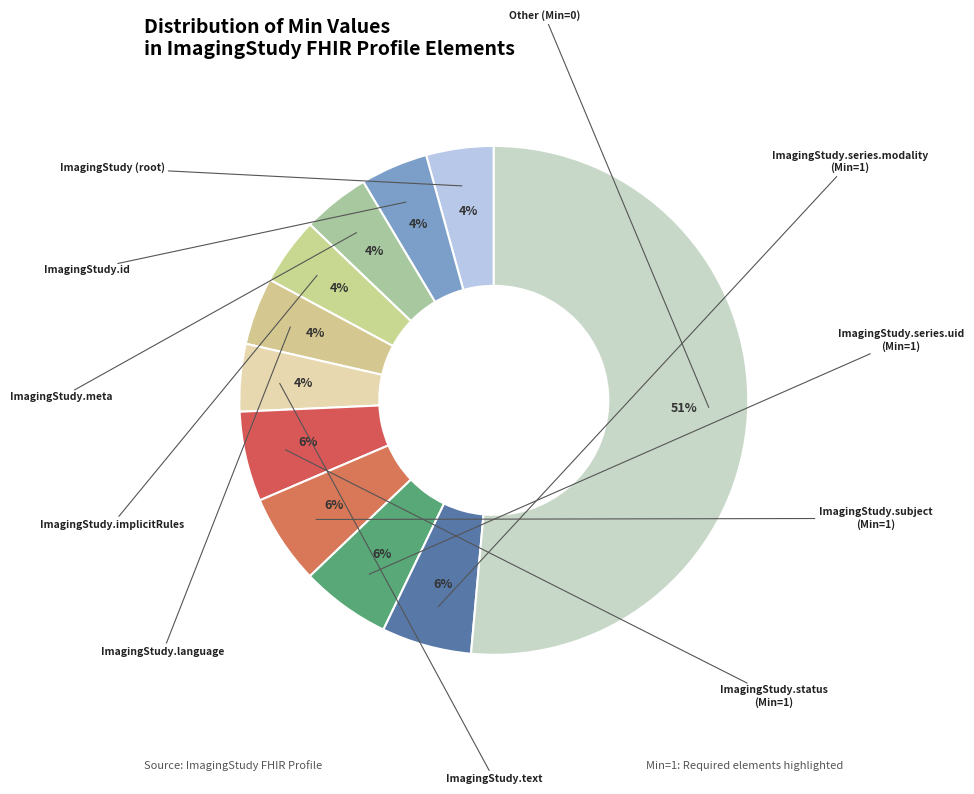

Count the number of slices in the pie.

11